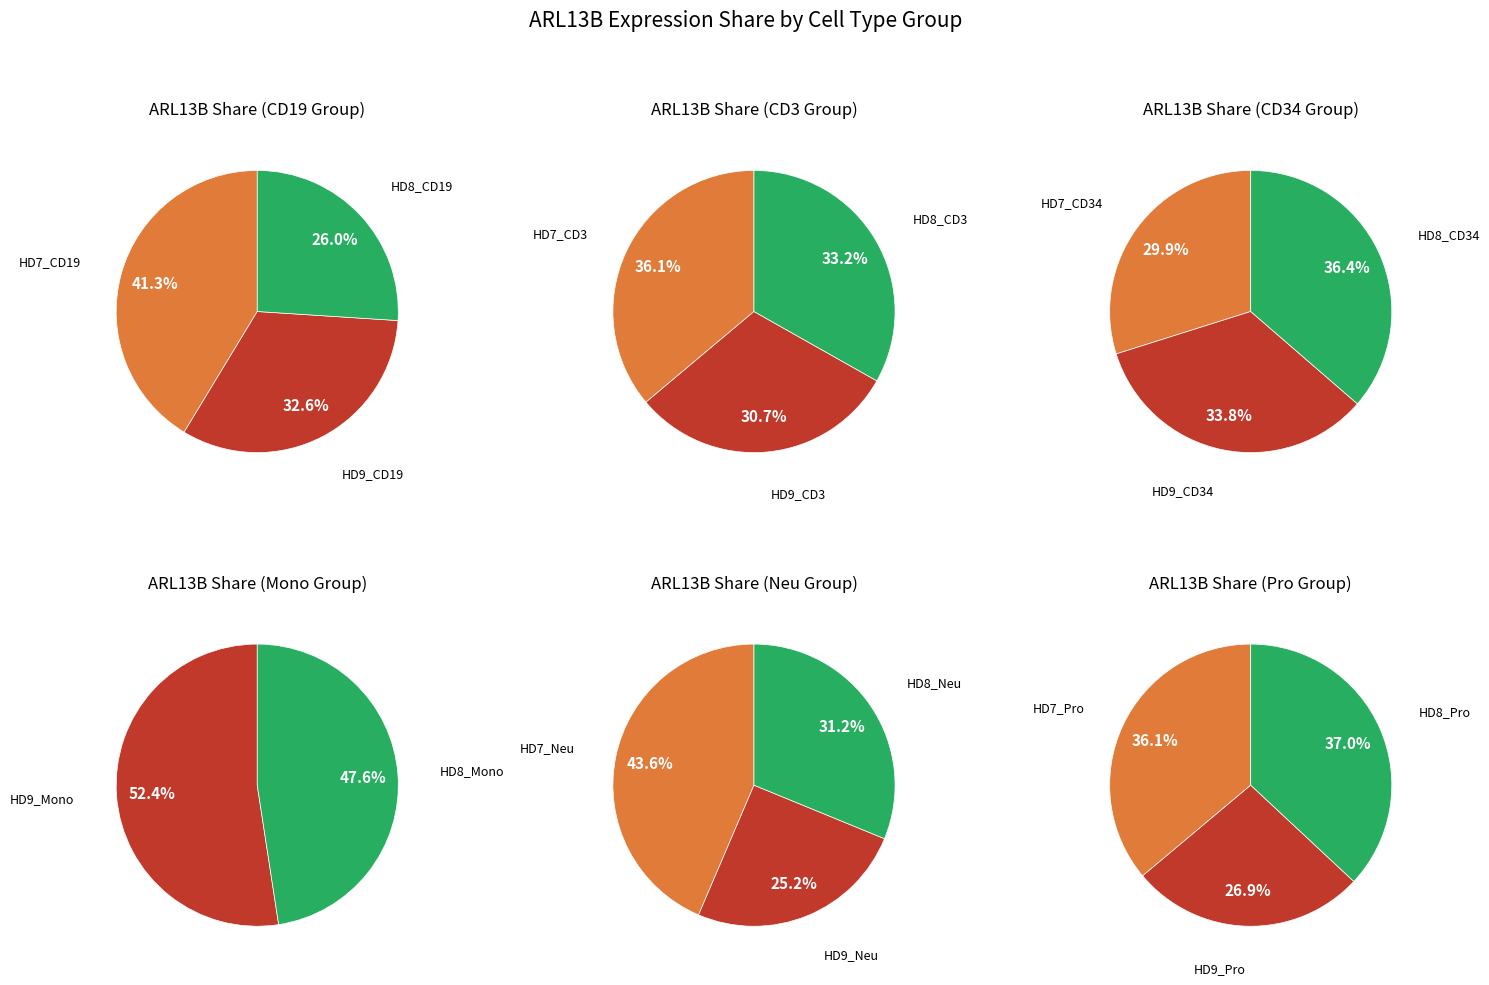

Does HD8_CD3 account for over 50% of the chart?

No